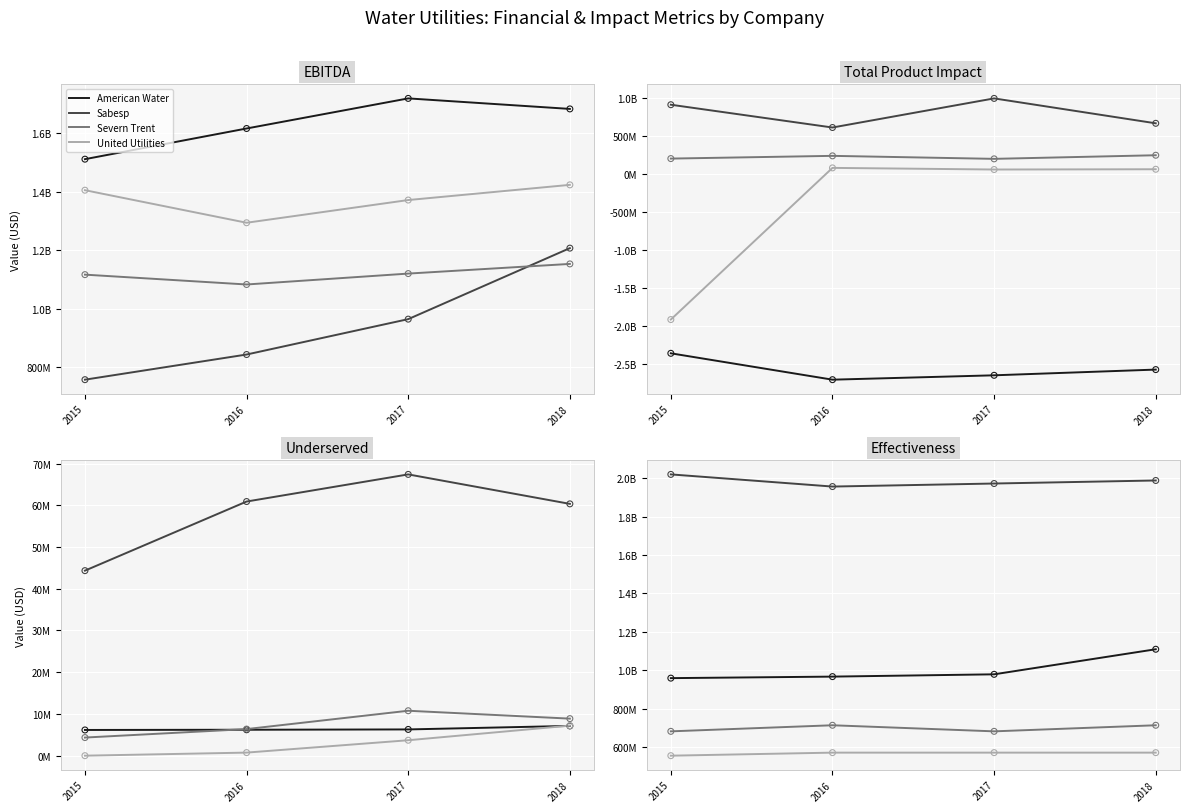

Which series has the largest total across all categories?

Sabesp